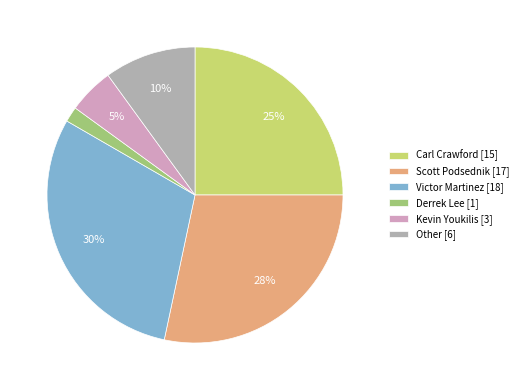

What is the largest slice in the pie chart?

Victor Martinez